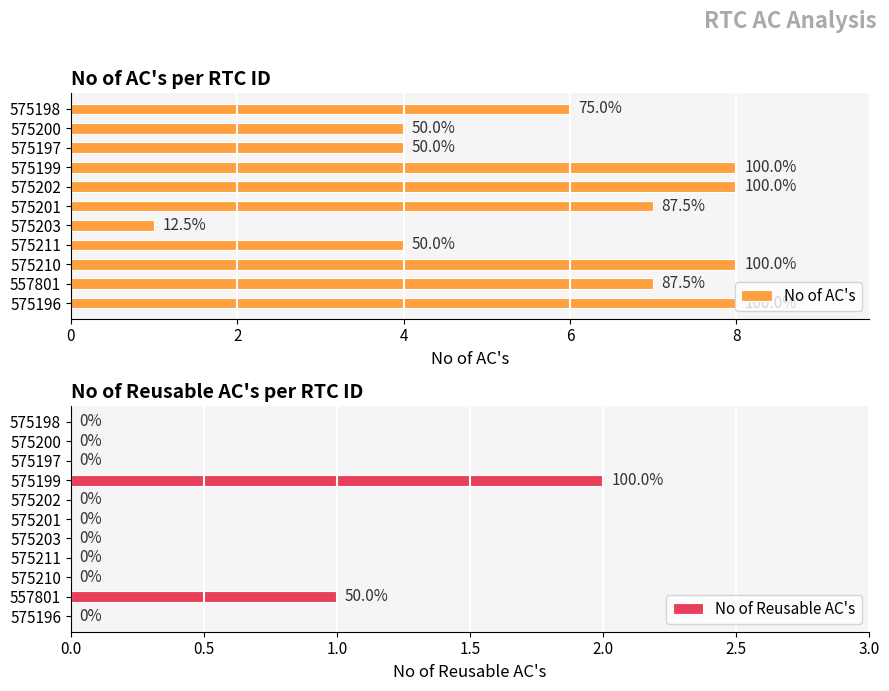

True or false: No of Reusable AC's has a value of 0 at 575211.

True